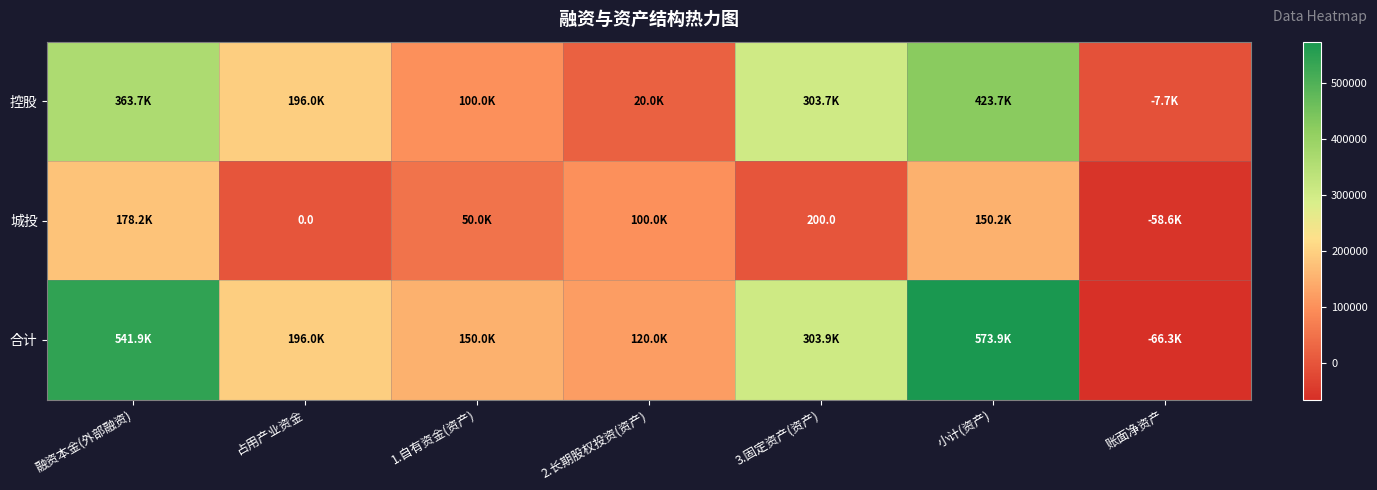

What value does the 合计 series have at 账面净资产?

-66296.1